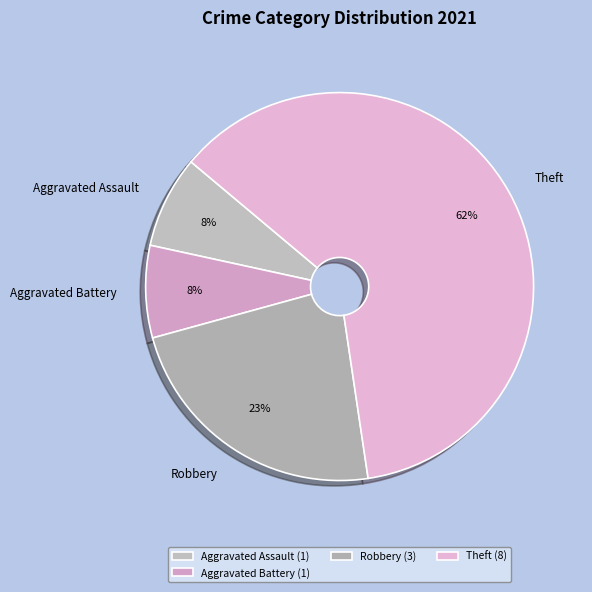

Is it true that Aggravated Battery is 8% of the pie?

True